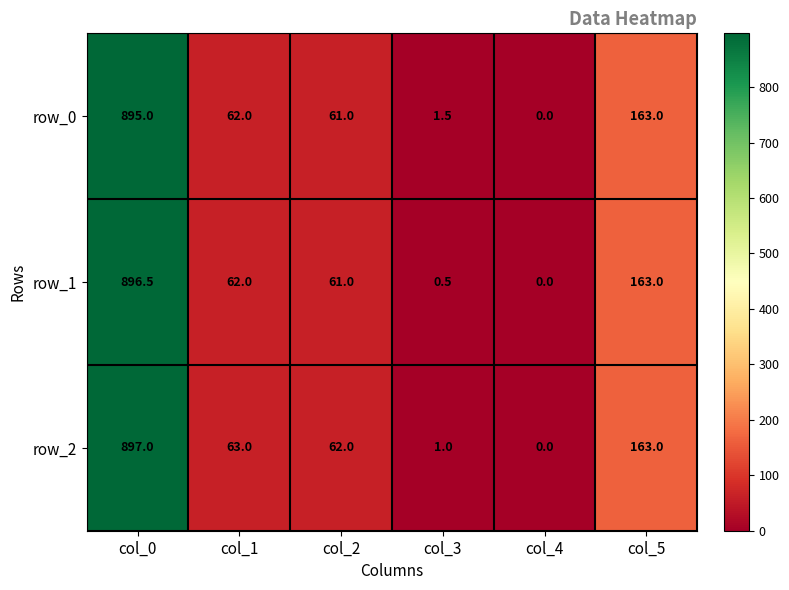

Which series changed the most between col_0 and col_4?

row_2